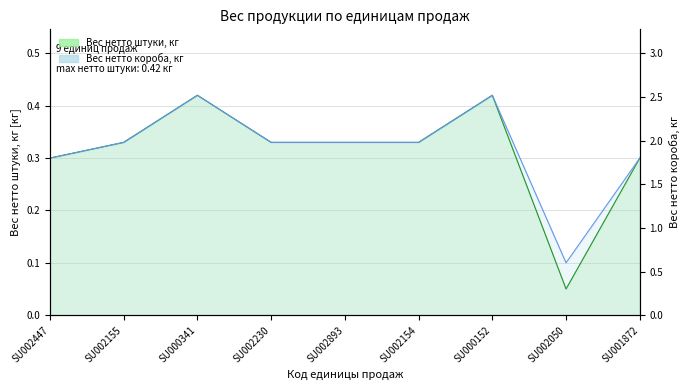

What position from the right is SU002447?

9